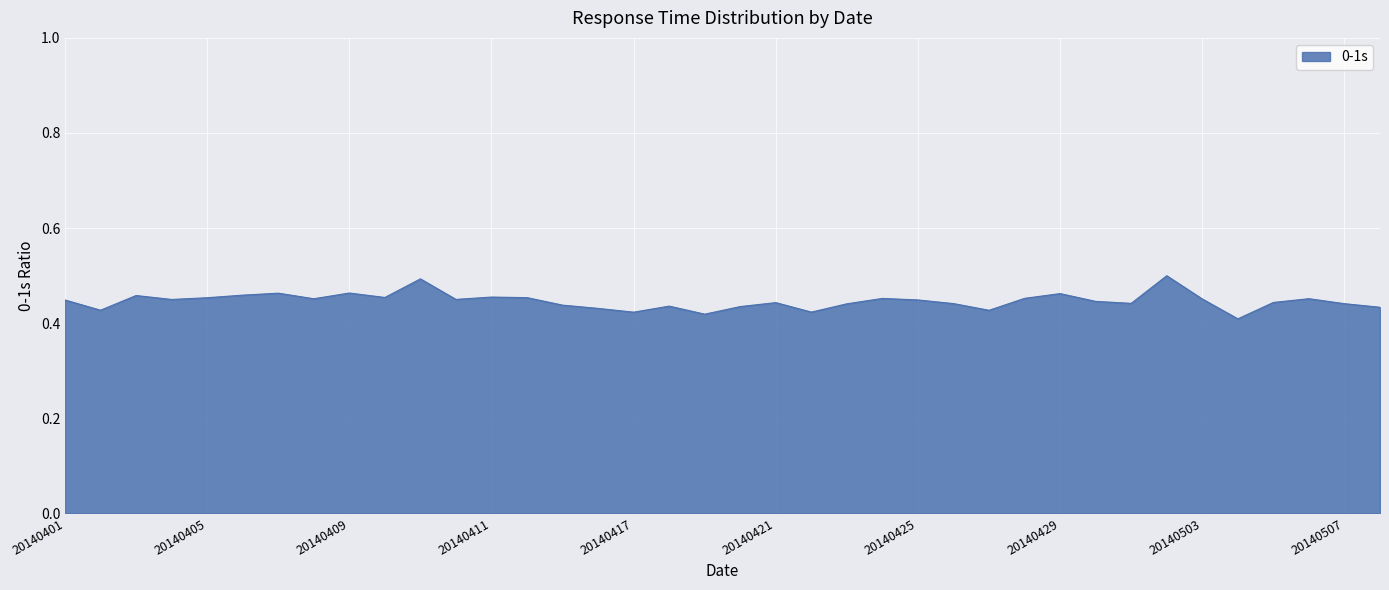

Does the chart have visible grid lines?

Yes